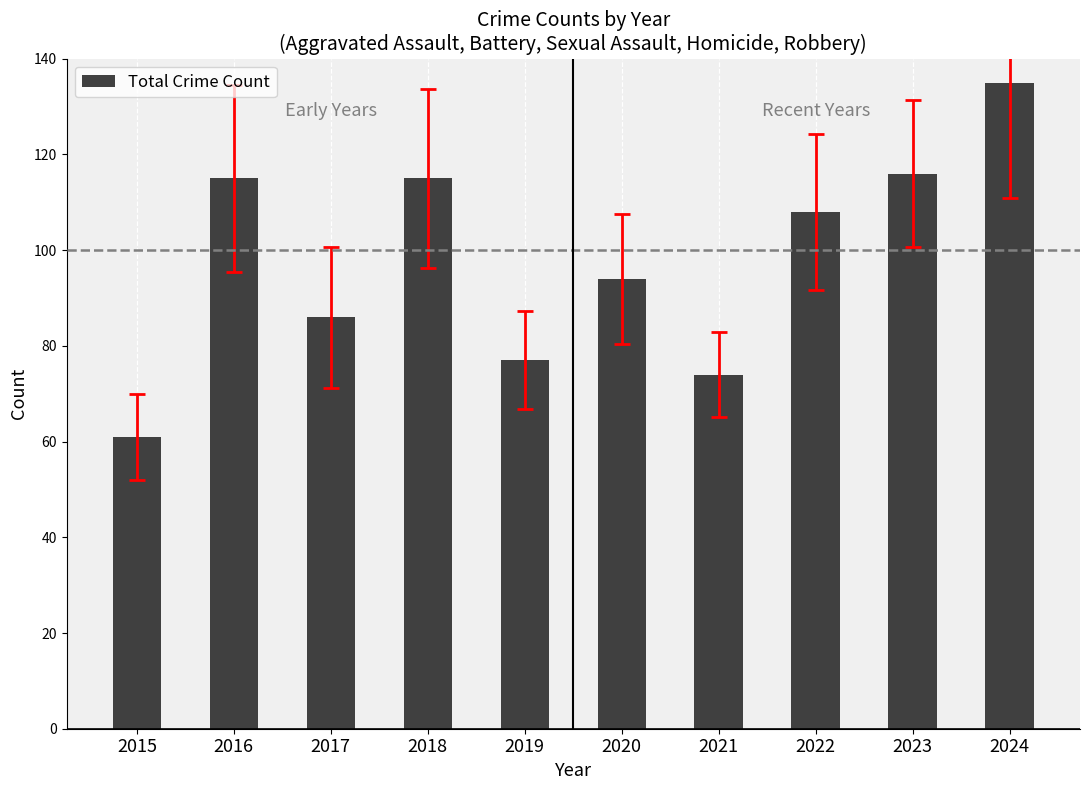

How many bars are there in total?

10